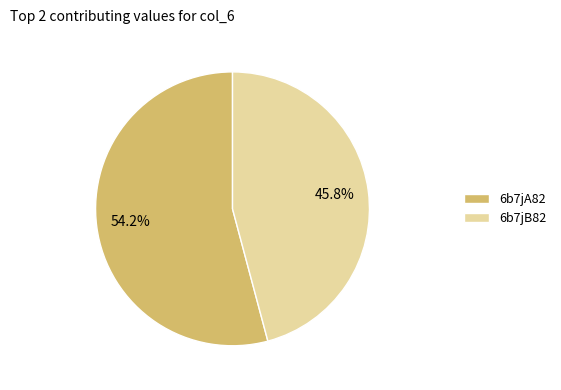

Which category has the biggest portion of the pie?

6b7jA82